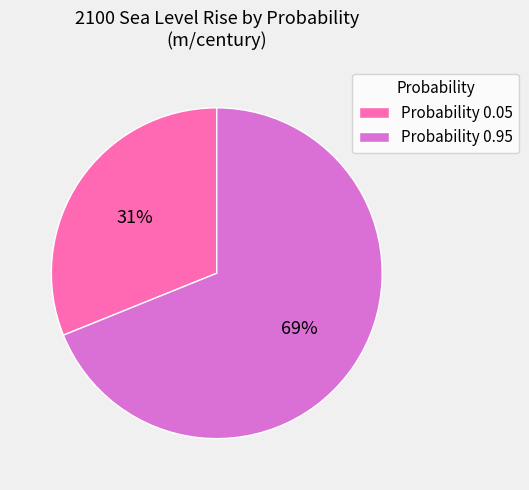

Is there a majority slice in this chart?

Yes